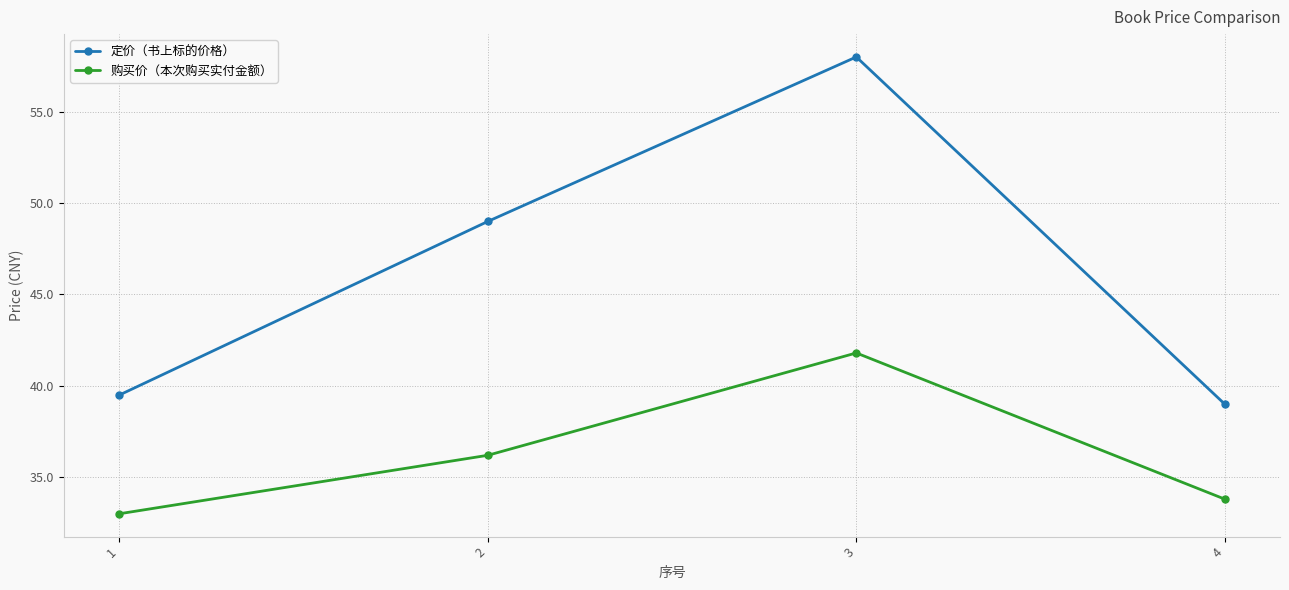

Which series has the largest range (max minus min)?

定价（书上标的价格）